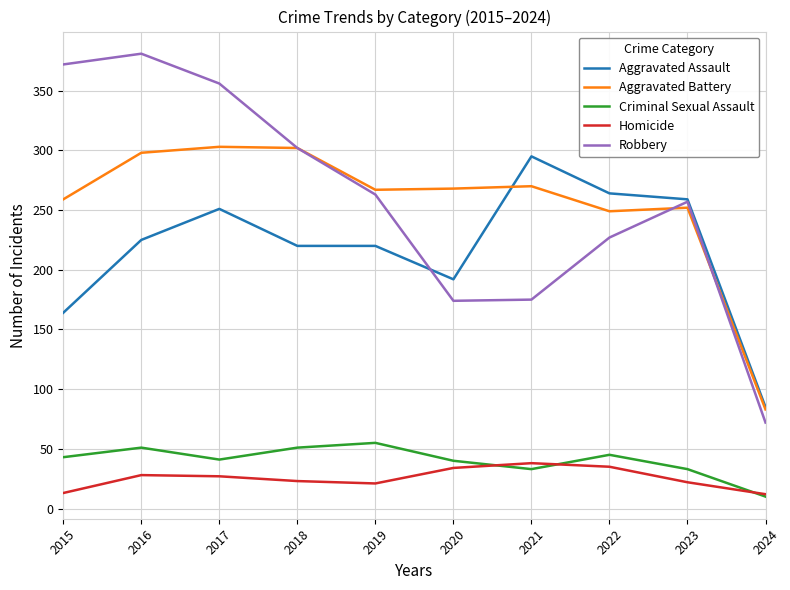

What is the minimum value for Criminal Sexual Assault?

10